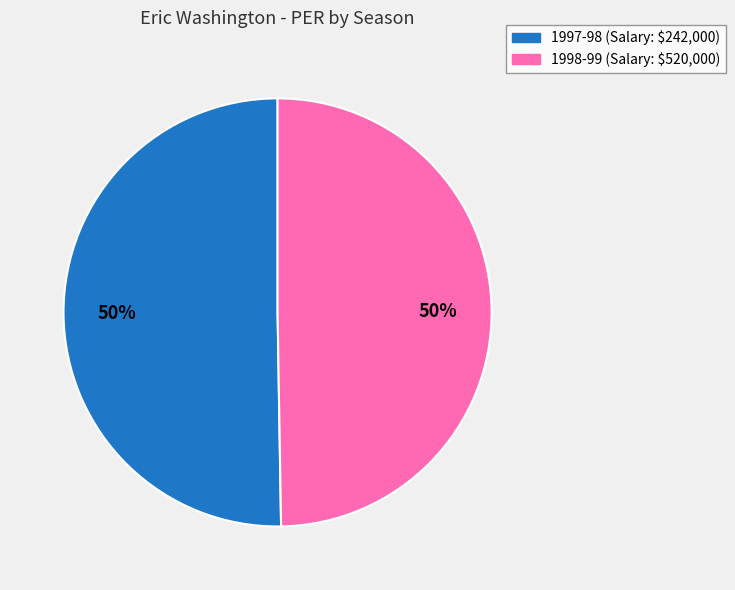

Count the number of slices in the pie.

2